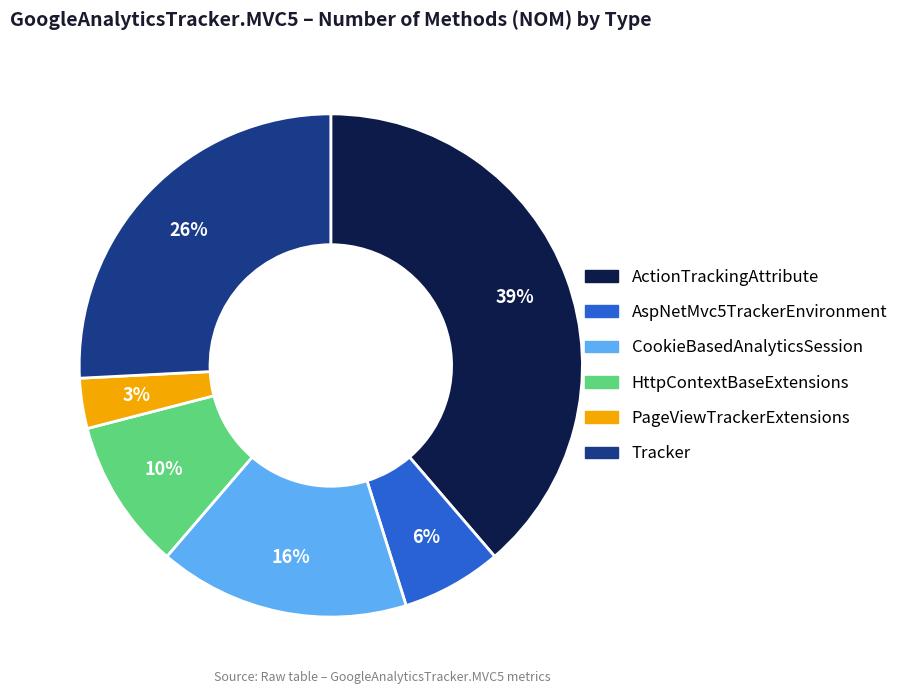

Combined, do PageViewTrackerExtensions and HttpContextBaseExtensions account for over 50%?

No